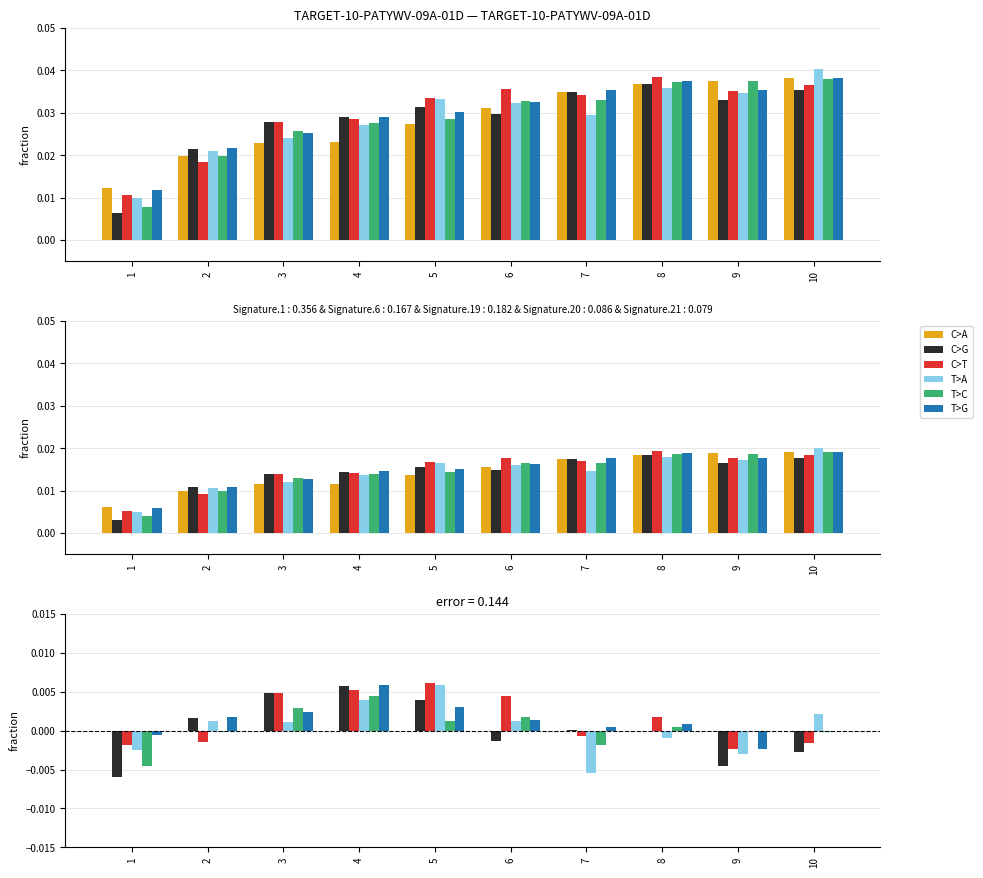

True or false: C>A has a value of 0.0 at 5.

True